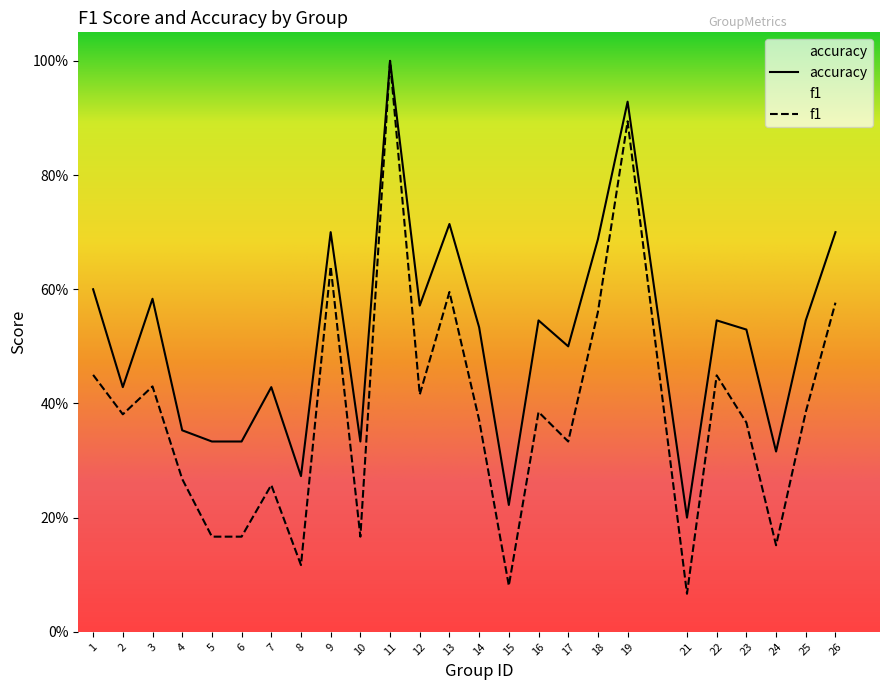

At which category is the sum across all series the highest?

11